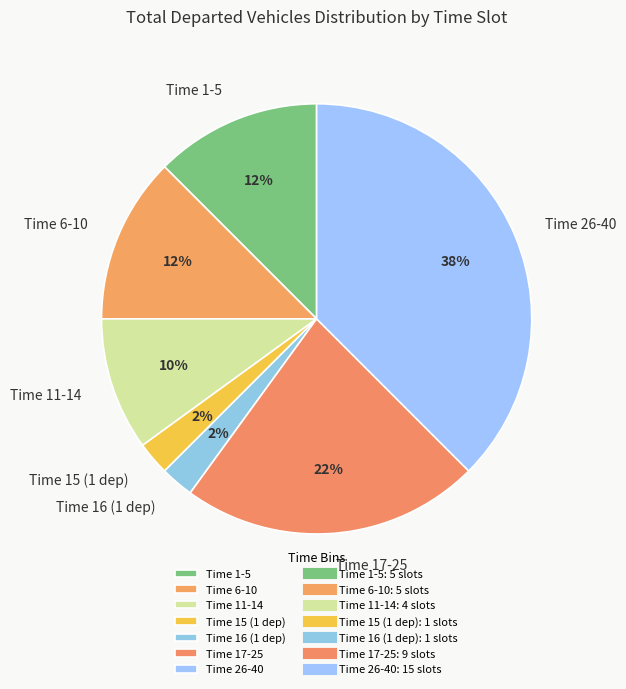

Does any single category account for the majority?

No